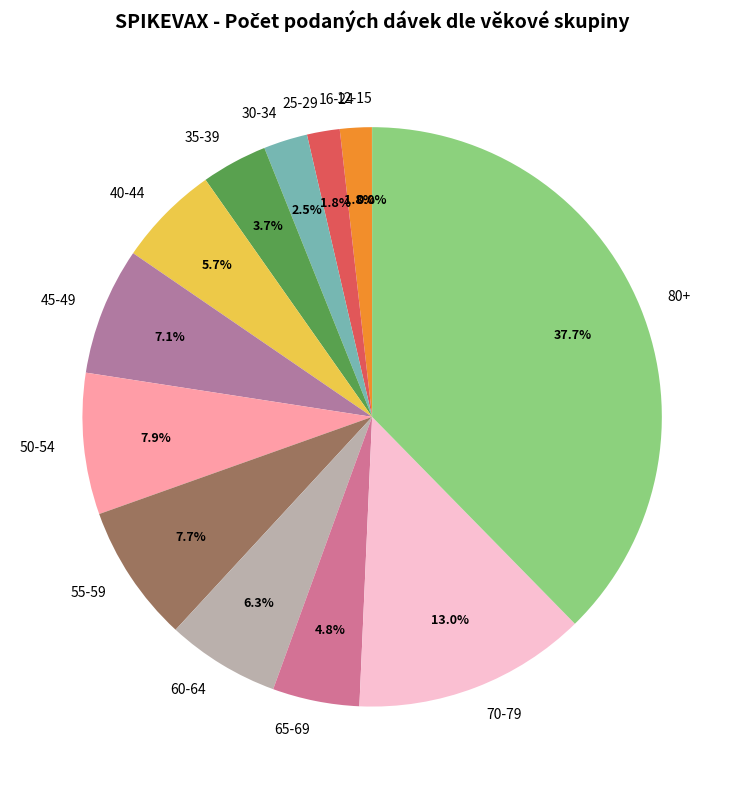

Does 25-29 represent more than half of the total?

No